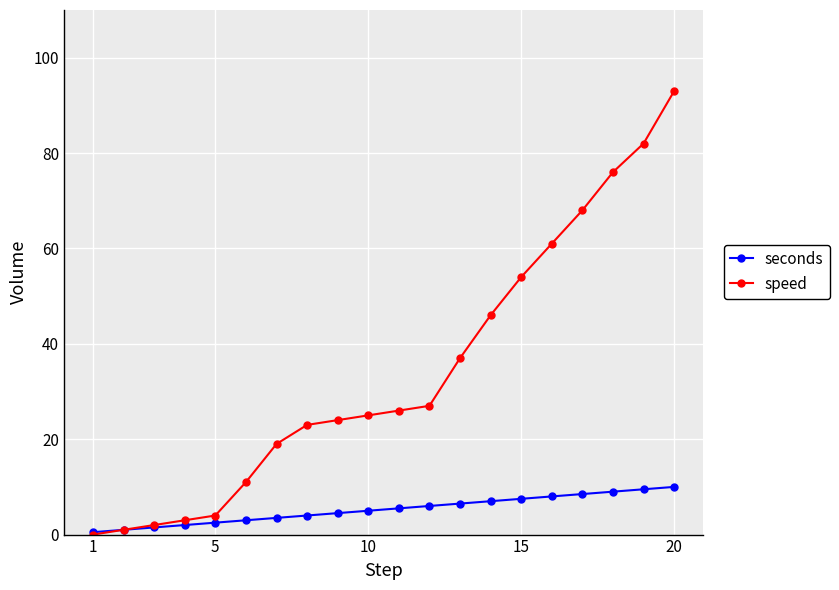

Which series has the largest total across all categories?

speed